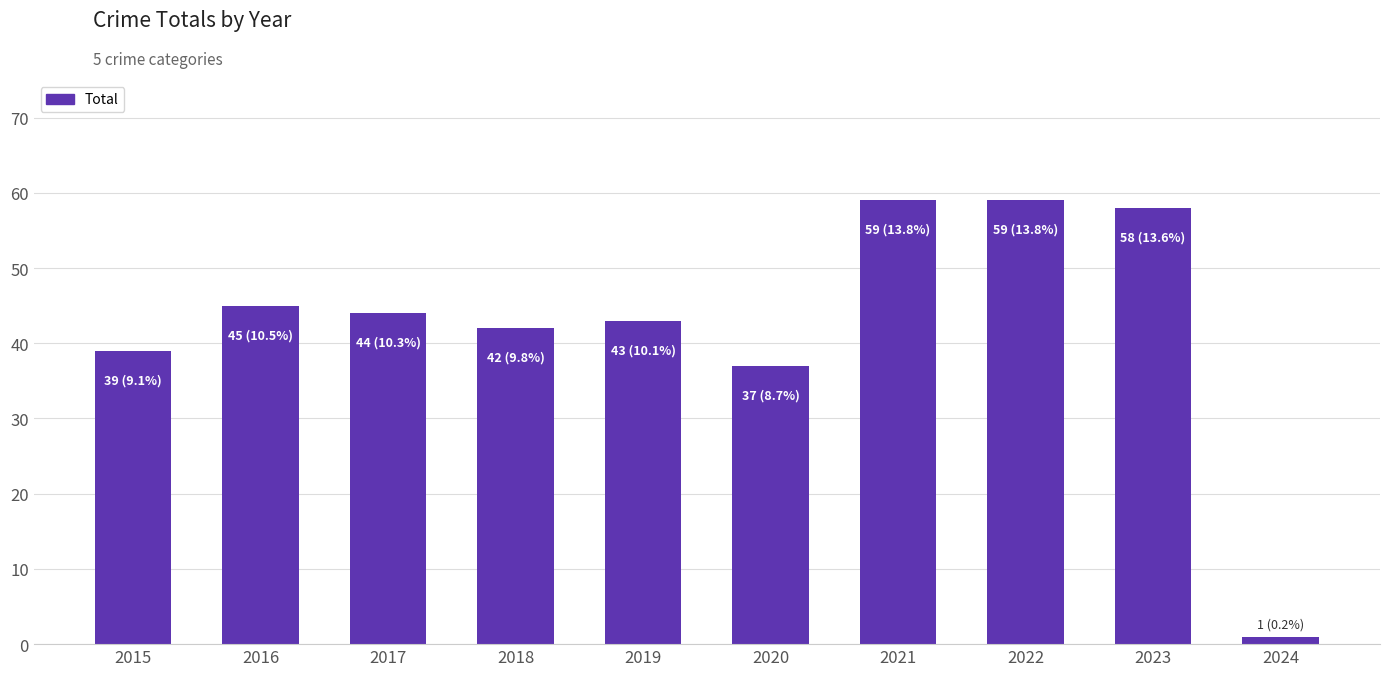

Reading left to right, extract all data points from this chart.

2015=39	2016=45	2017=44	2018=42	2019=43	2020=37	2021=59	2022=59	2023=58	2024=1